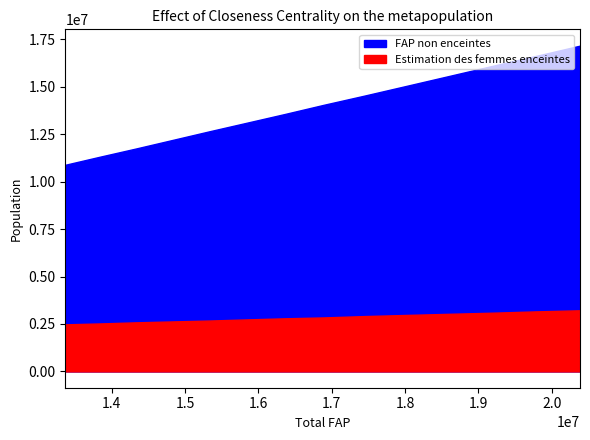

What is the sum of all Estimation des femmes enceintes values?

39693737.4